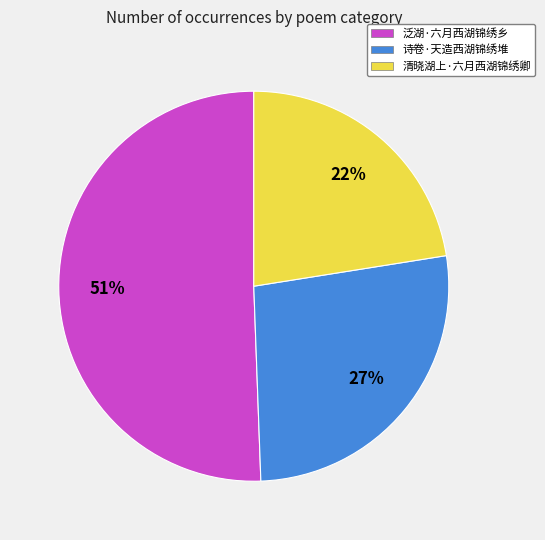

What percentage is the 泛湖·六月西湖锦绣乡 slice, to the nearest percent?

51%